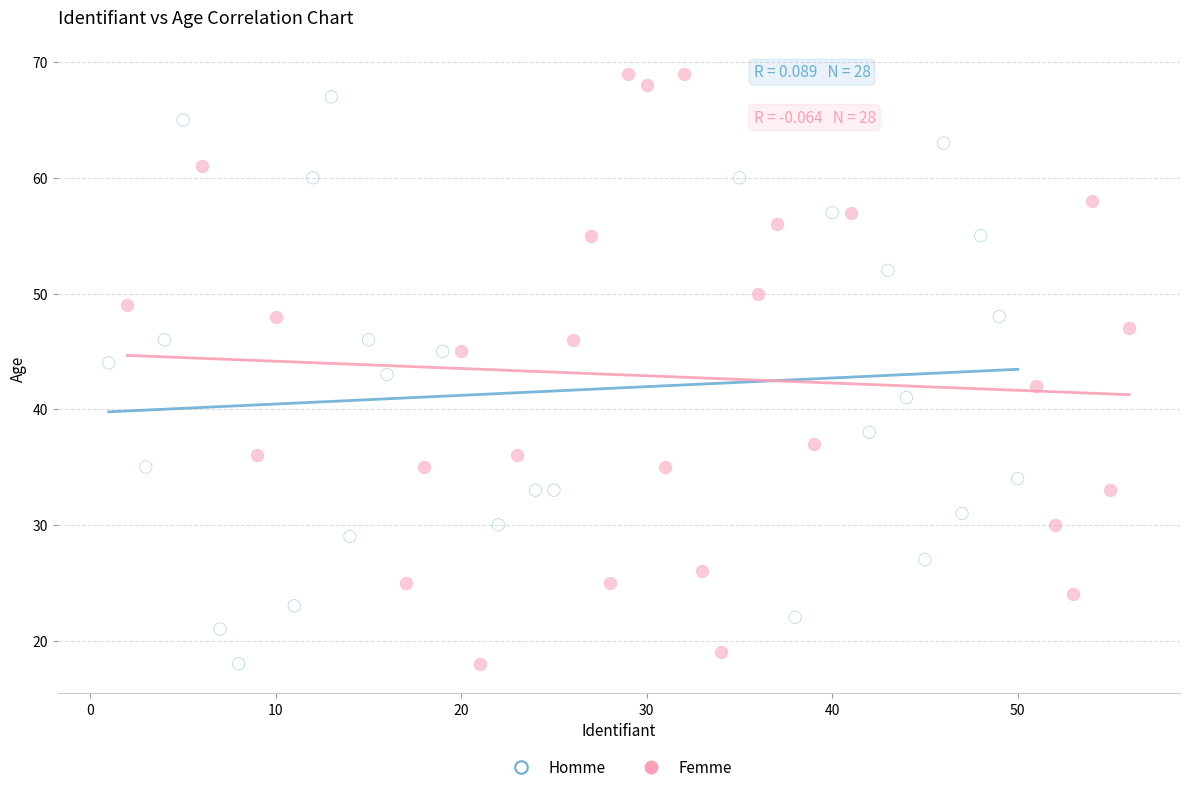

What are all the series names shown in the legend?

Homme, Femme